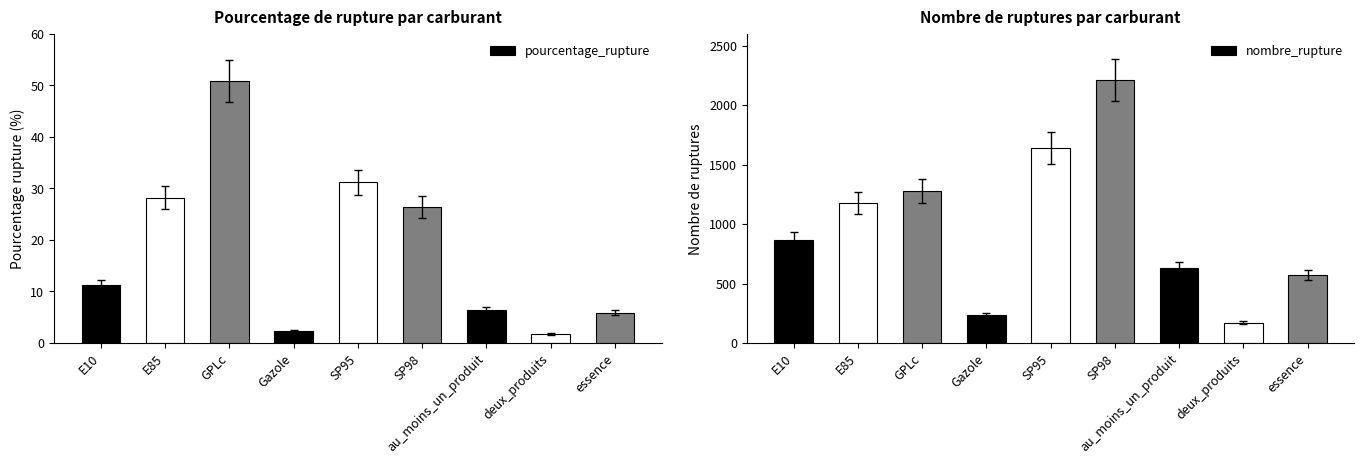

List the series in order of their overall mean, lowest first.

pourcentage_rupture, nombre_rupture